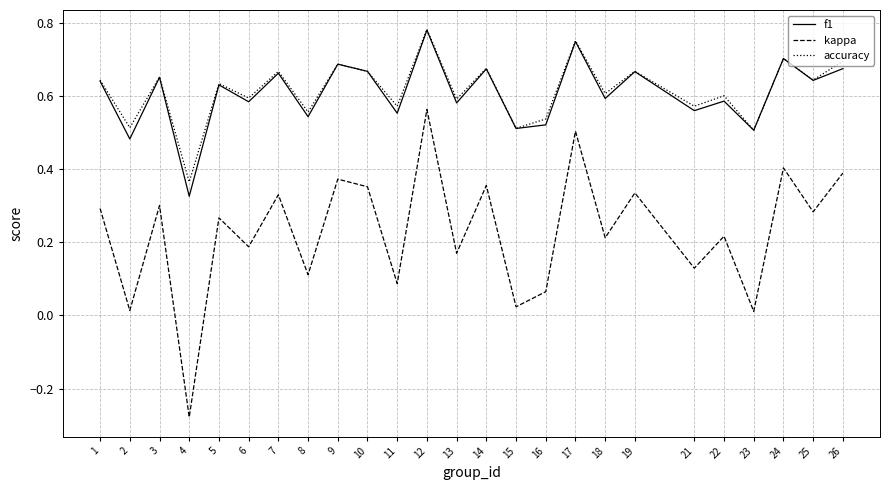

At which category does the chart reach its minimum across all series?

4